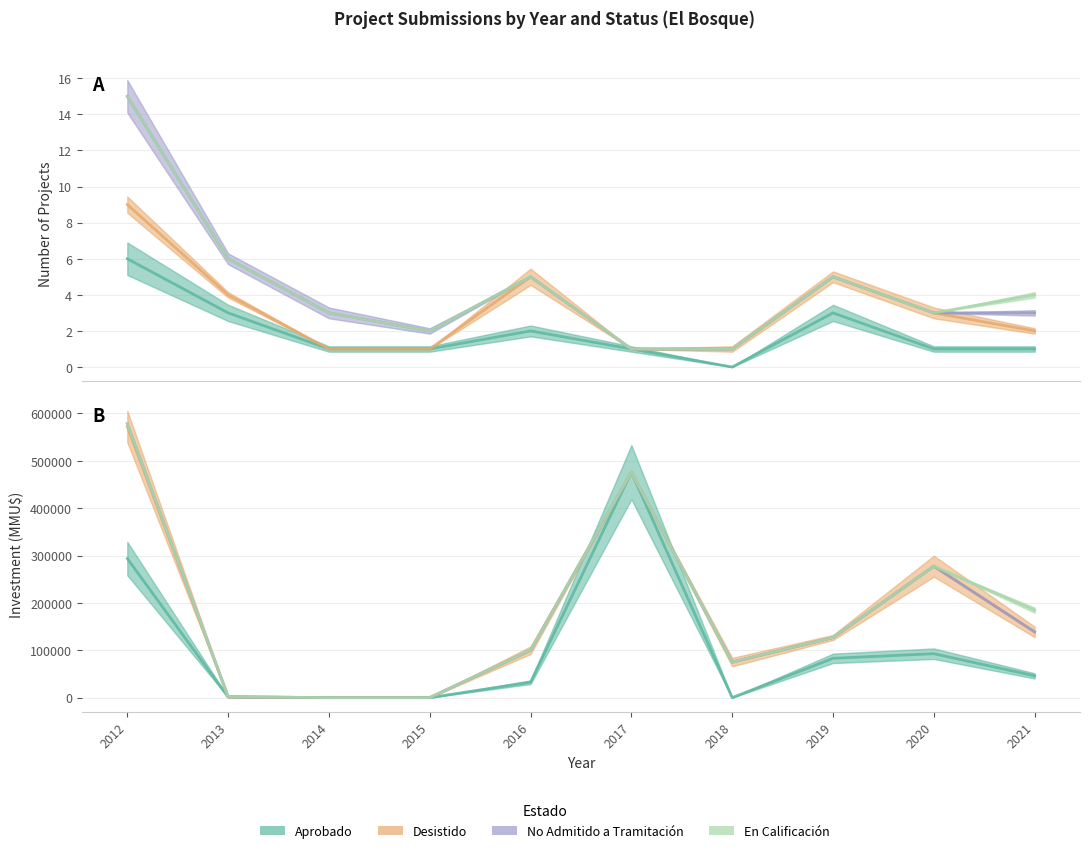

Reading left to right, what are all the values shown in this chart?

Aprobado: 2012=293706	2013=1200	2014=0	2015=0	2016=32525	2017=476000	2018=0	2019=83000	2020=92790	2021=46000
Desistido: 2012=572412	2013=1450	2014=0	2015=0	2016=100100	2017=476000	2018=75000	2019=127032	2020=277596	2021=138790
No Admitido a Tramitación: 2012=578424	2013=1950	2014=0	2015=0	2016=100100	2017=476000	2018=75000	2019=127032	2020=277596	2021=138790
En Calificación: 2012=578424	2013=1950	2014=0	2015=0	2016=100100	2017=476000	2018=75000	2019=127032	2020=277596	2021=184790